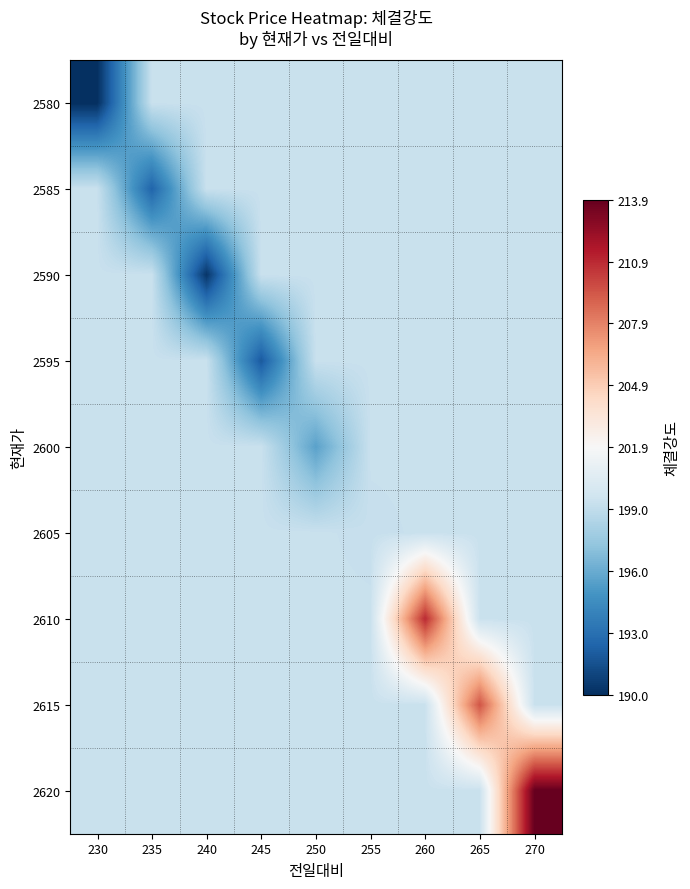

Between 230 and 235, which is larger?

235